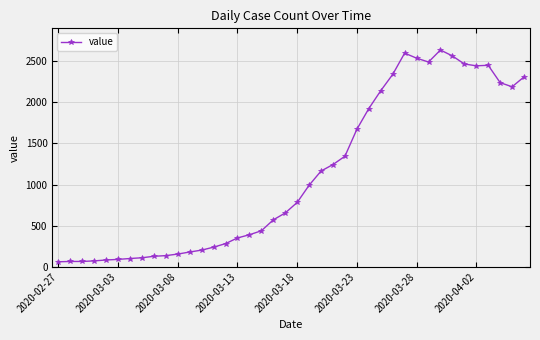

True or false: the data has more than 1 interior local peaks.

True